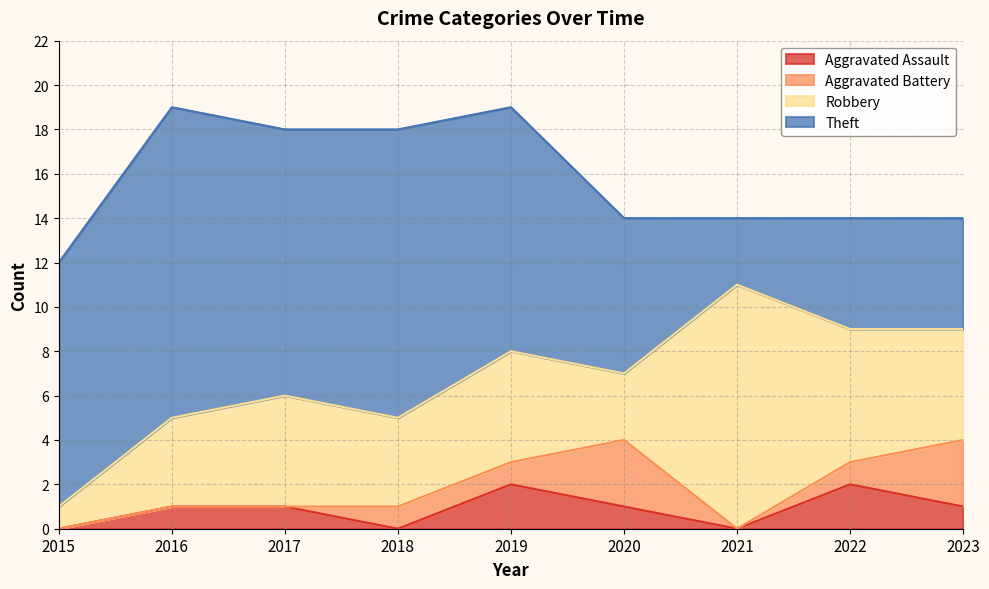

What is the spread (max minus min) of values at 2015?

11